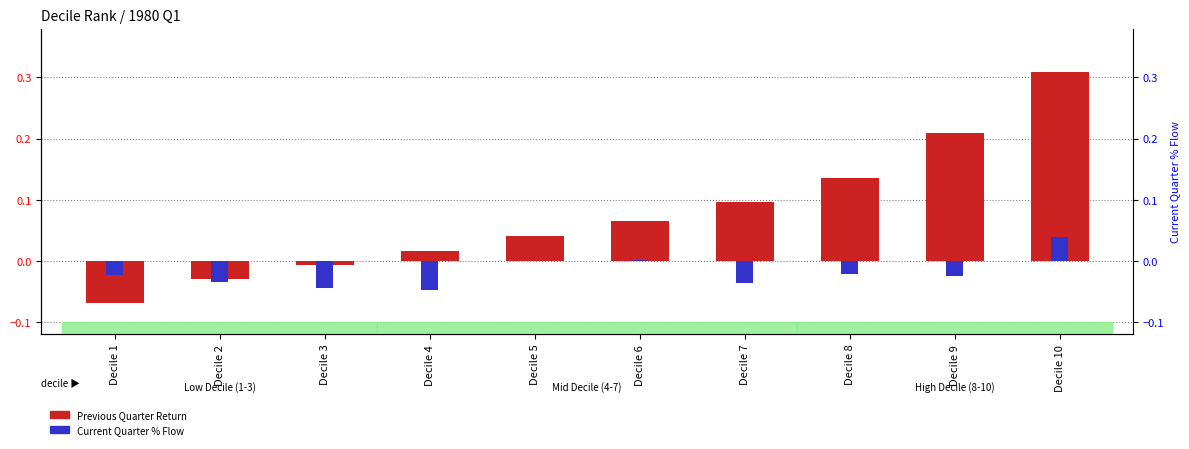

Between Decile 6 and Decile 9, which is larger?

Decile 9